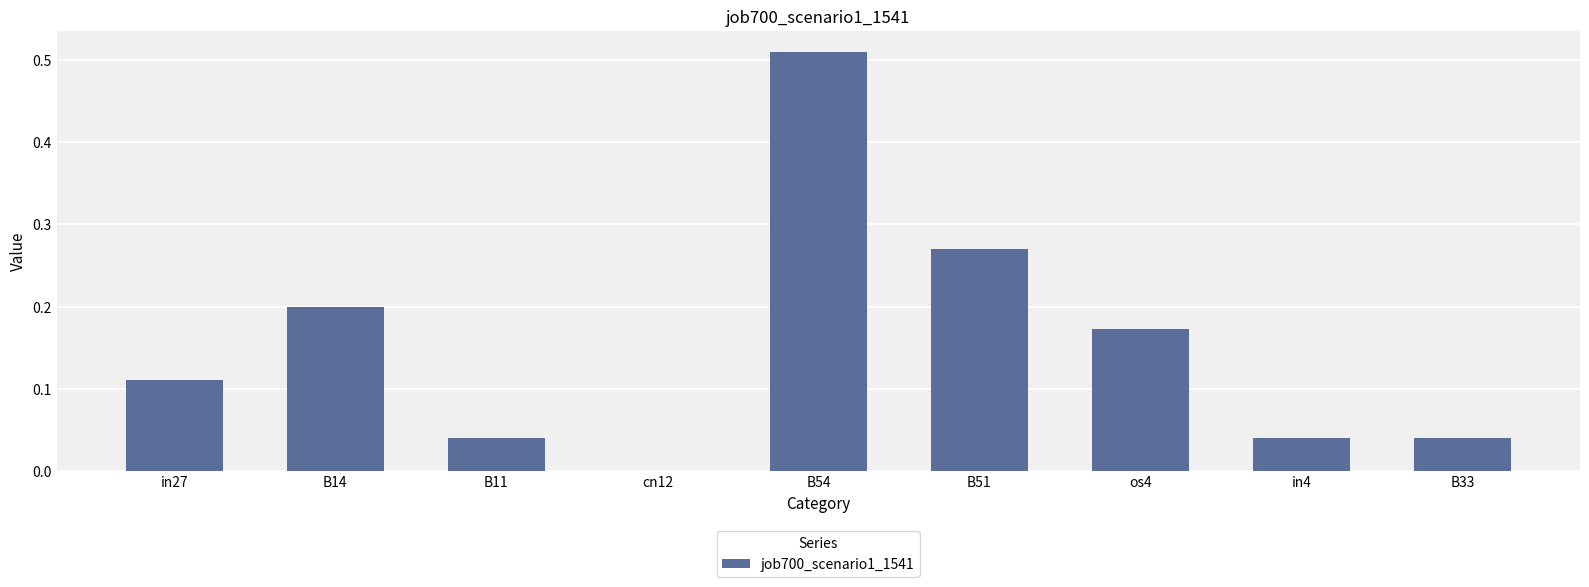

Which has a higher value, B51 or os4?

B51